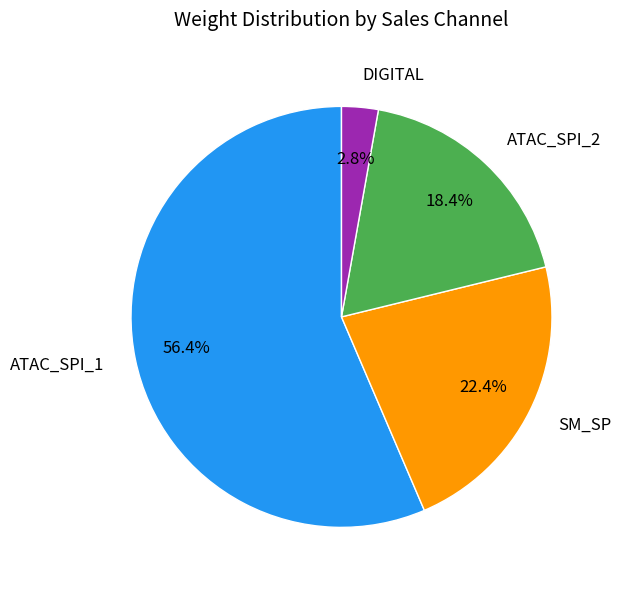

Which category has the biggest portion of the pie?

ATAC_SPI_1